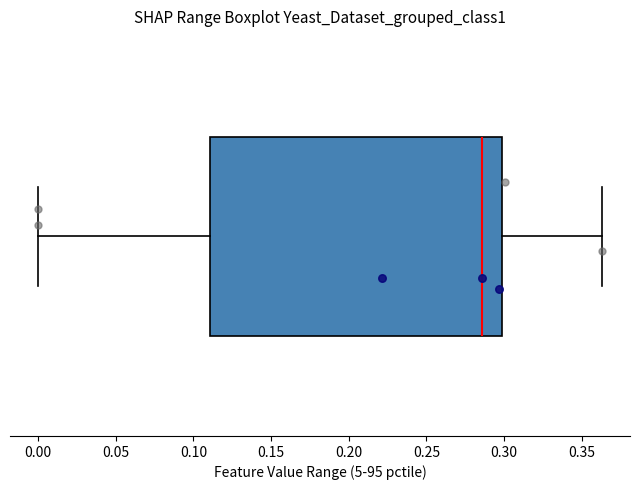

Read this box plot against the x-axis: the position of the median line, the range covered by the box, and the ends of both whiskers. The values are not printed on the chart, so give them approximately, as read against the axis.

median 0.285, box 0.110 to 0.300, whiskers 0.000 to 0.365